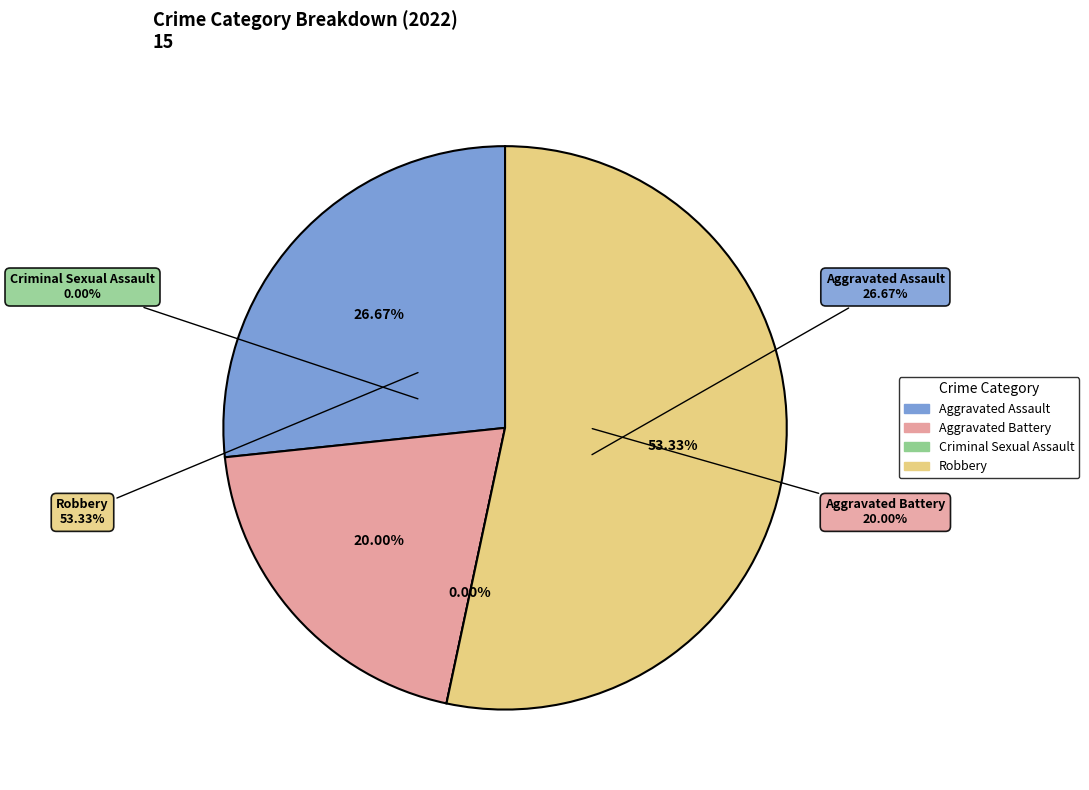

To the nearest percent, what is the difference between the Criminal Sexual Assault and Robbery slice percentages?

53%